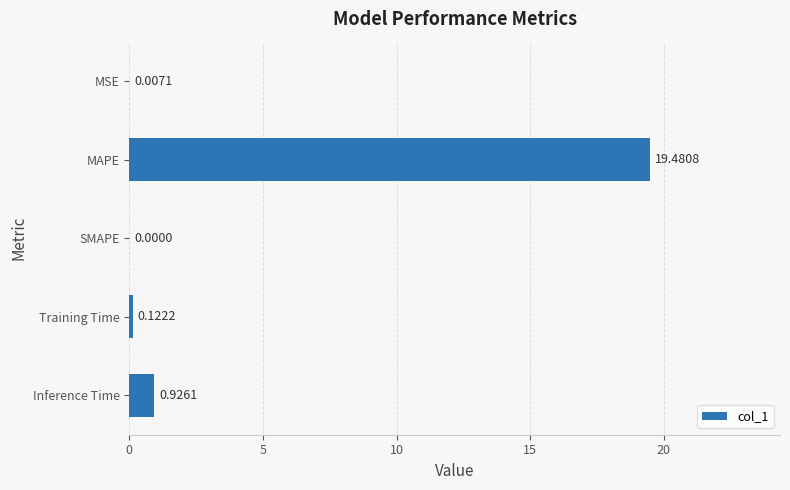

At which category does the chart reach its peak across all series?

MAPE